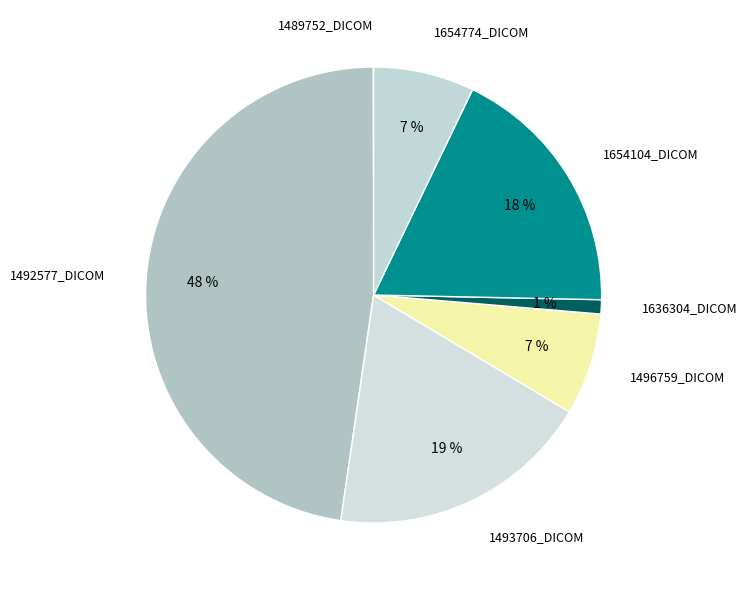

The 1636304_DICOM slice represents 1% of the pie. True or false?

True